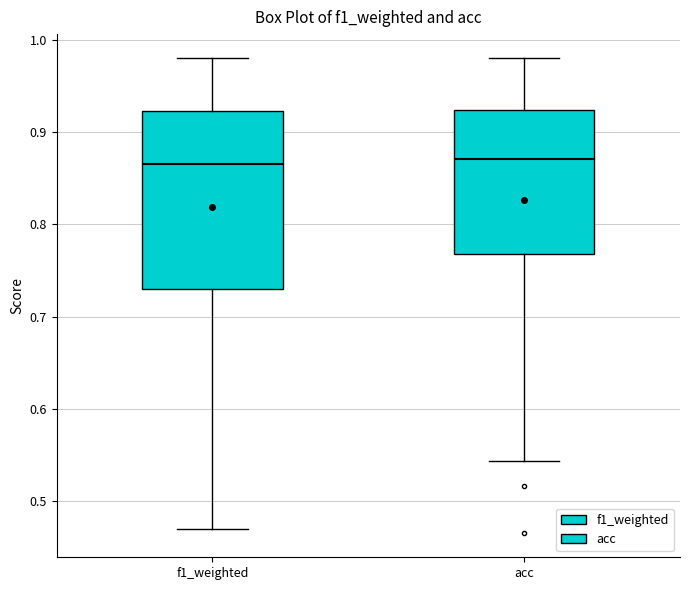

Reading left to right, transcribe this box plot: for each box, give where its median line is, the range the box spans, and where its two whiskers end, as read against the y-axis. The values are not printed on the chart, so give them approximately, as read against the axis.

f1_weighted: median 0.87, box 0.73 to 0.92, whiskers 0.47 to 0.98
acc: median 0.87, box 0.77 to 0.92, whiskers 0.54 to 0.98